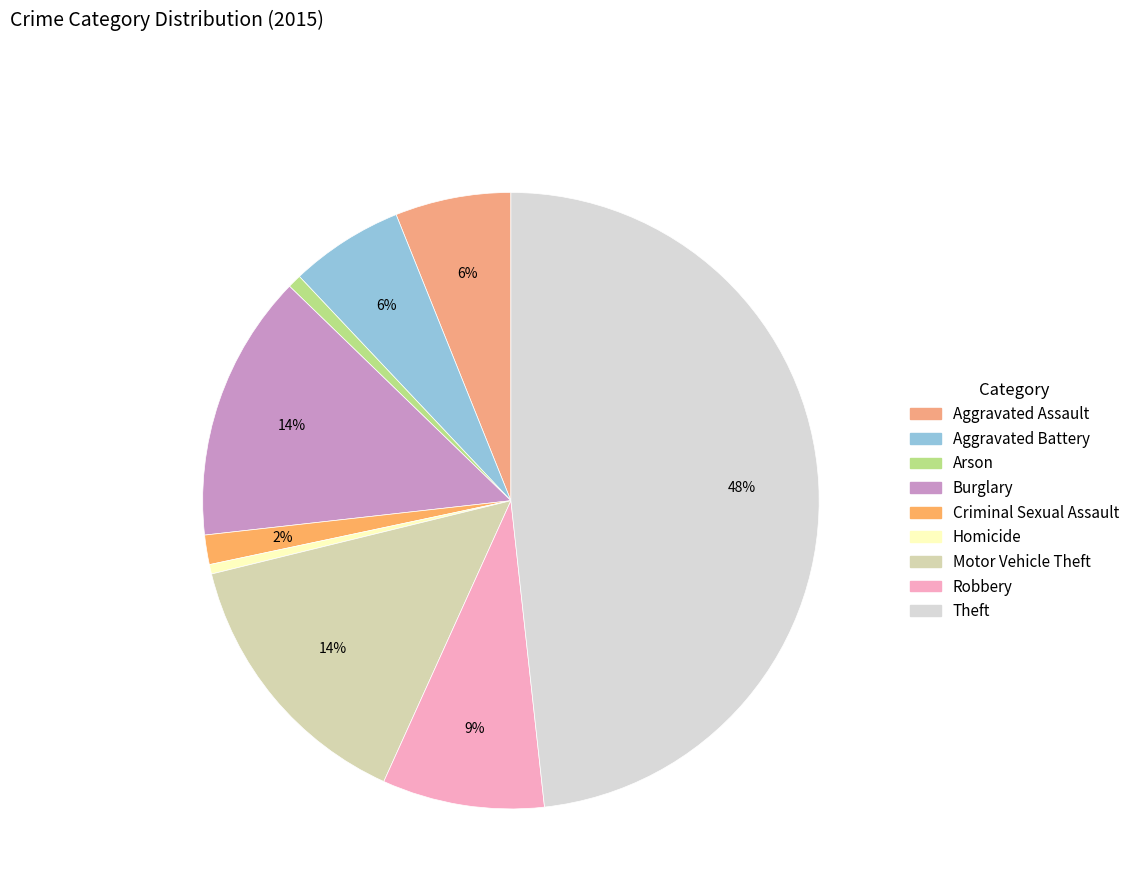

To the nearest percent, what is the average slice percentage?

11%